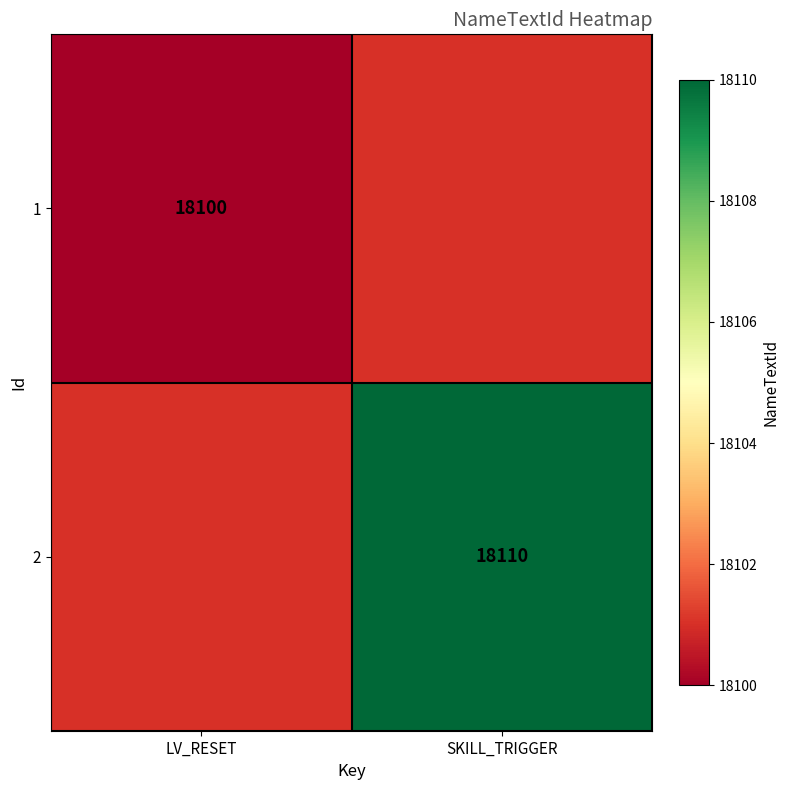

Is it true that 2 equals 18110 at SKILL_TRIGGER?

True